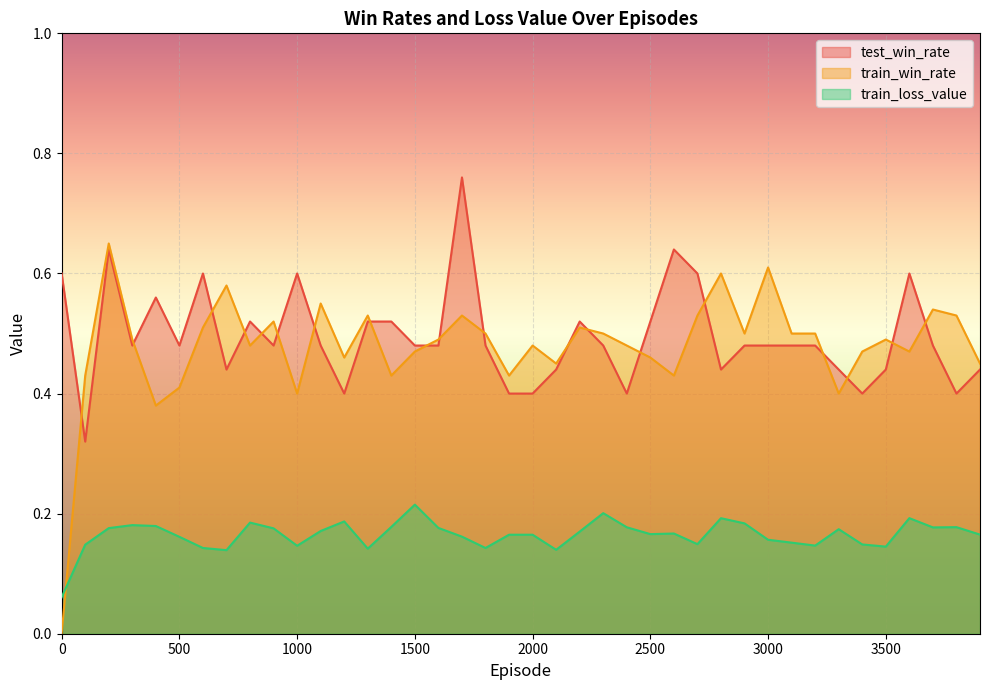

True or false: test_win_rate and train_win_rate intersect in this chart.

True